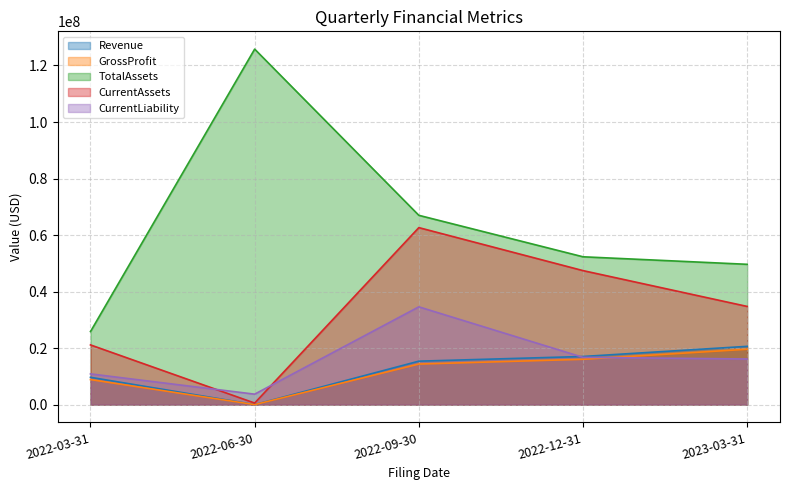

What is the average value of the Revenue series?

12540800